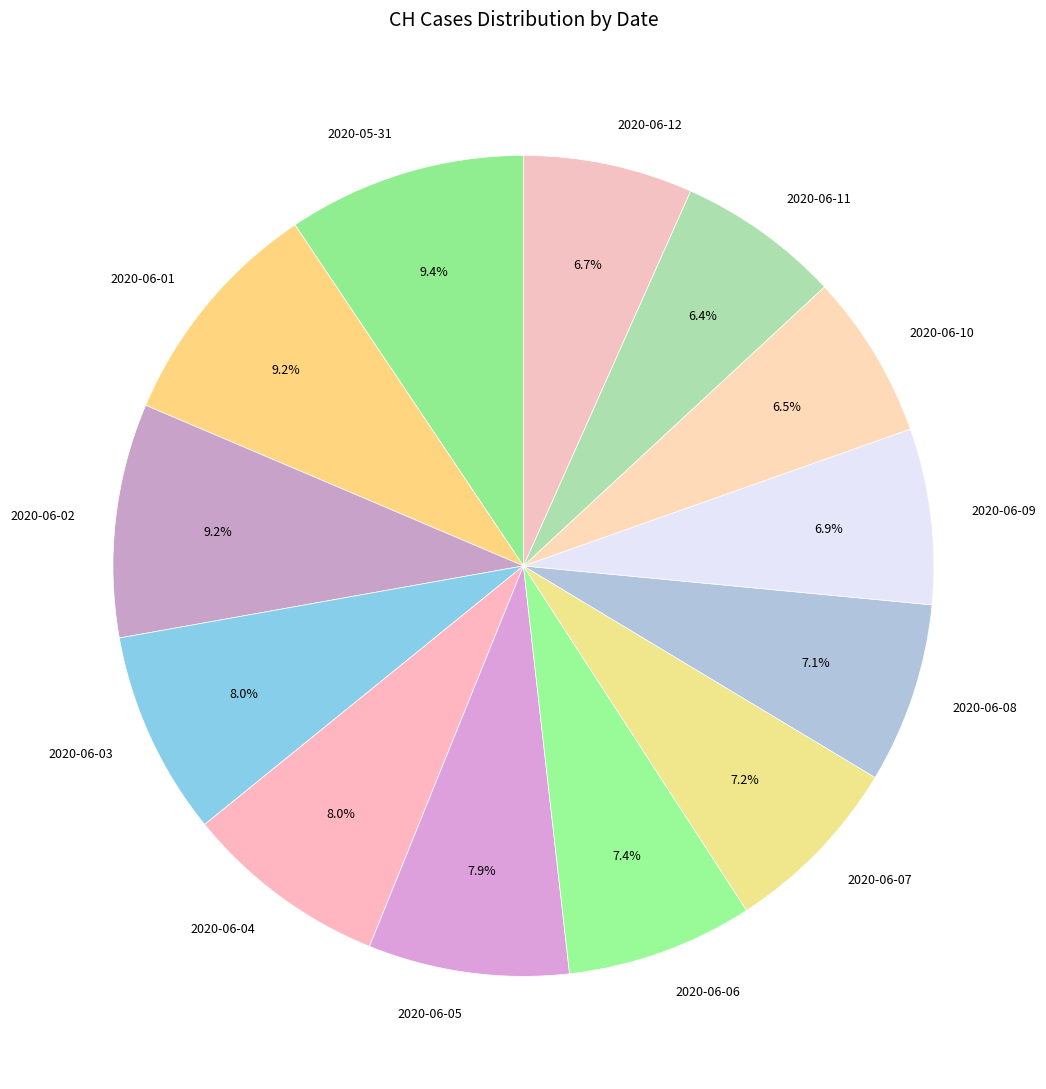

What percentage is NOT represented by 2020-06-07?

92.8%